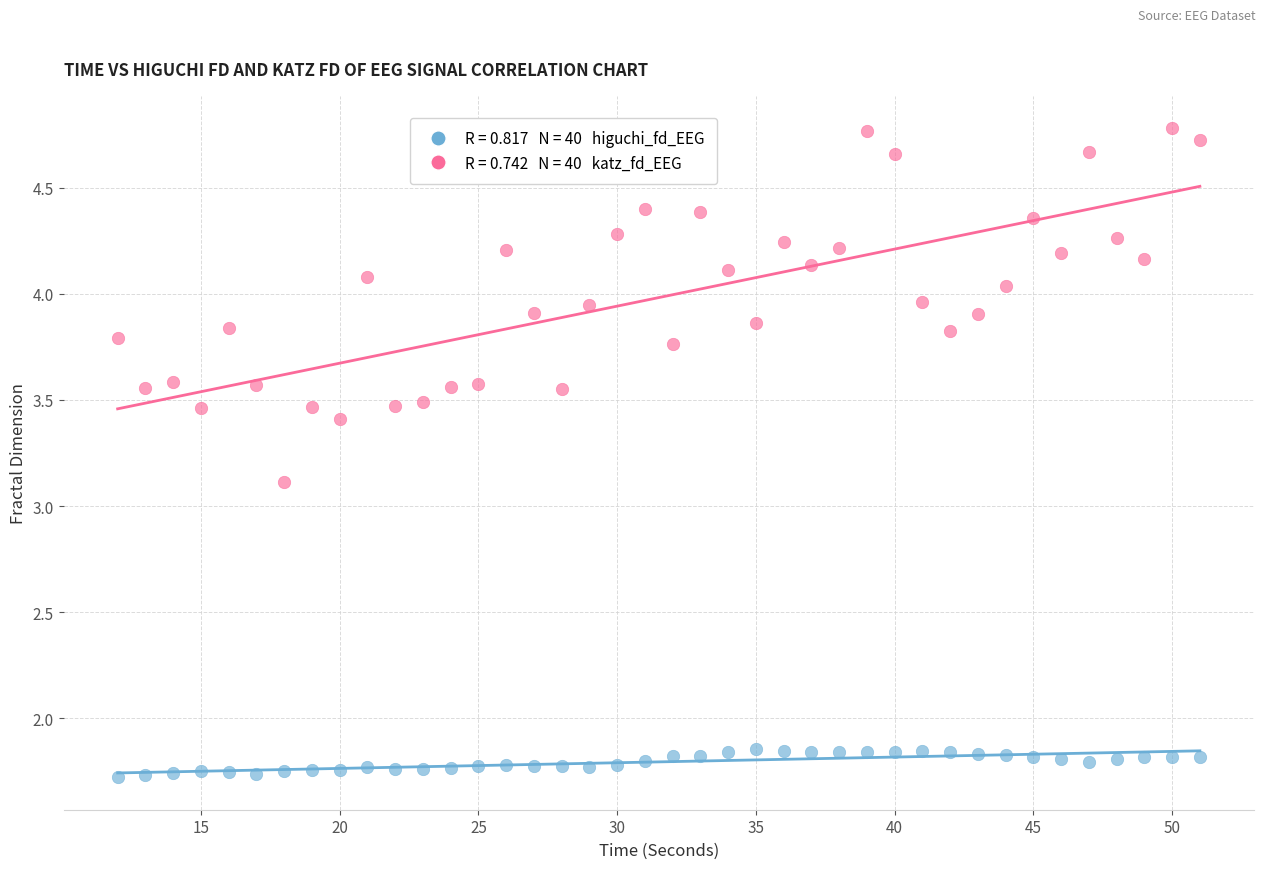

Across all series, what Y value is closest to 3?

3.1